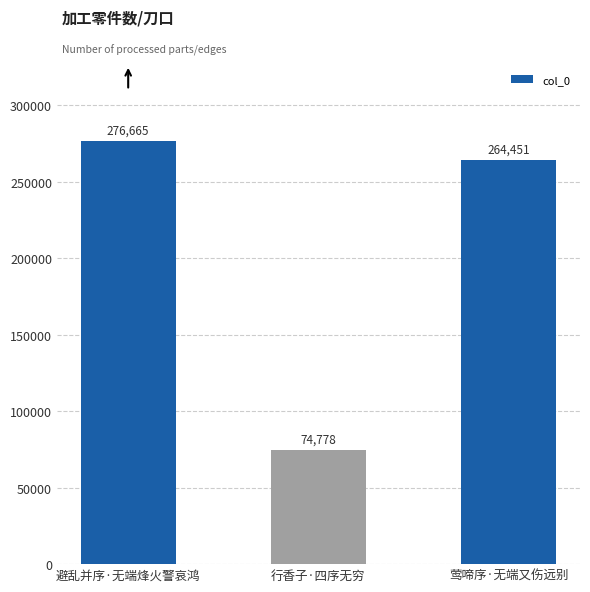

Which has a higher value, 行香子·四序无穷 or 莺啼序·无端又伤远别?

莺啼序·无端又伤远别